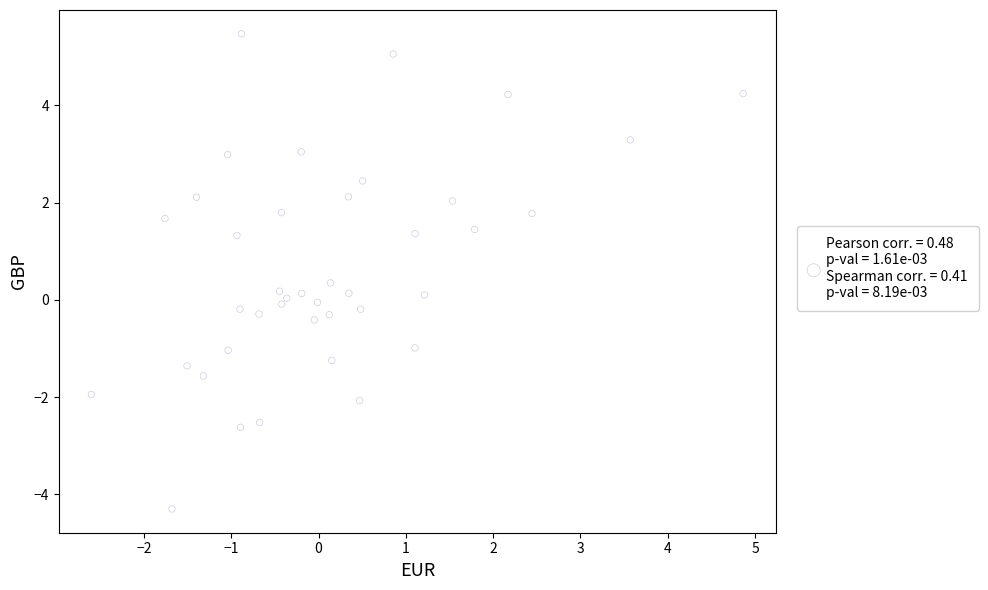

What is the range of X values (max minus min)?

7.5